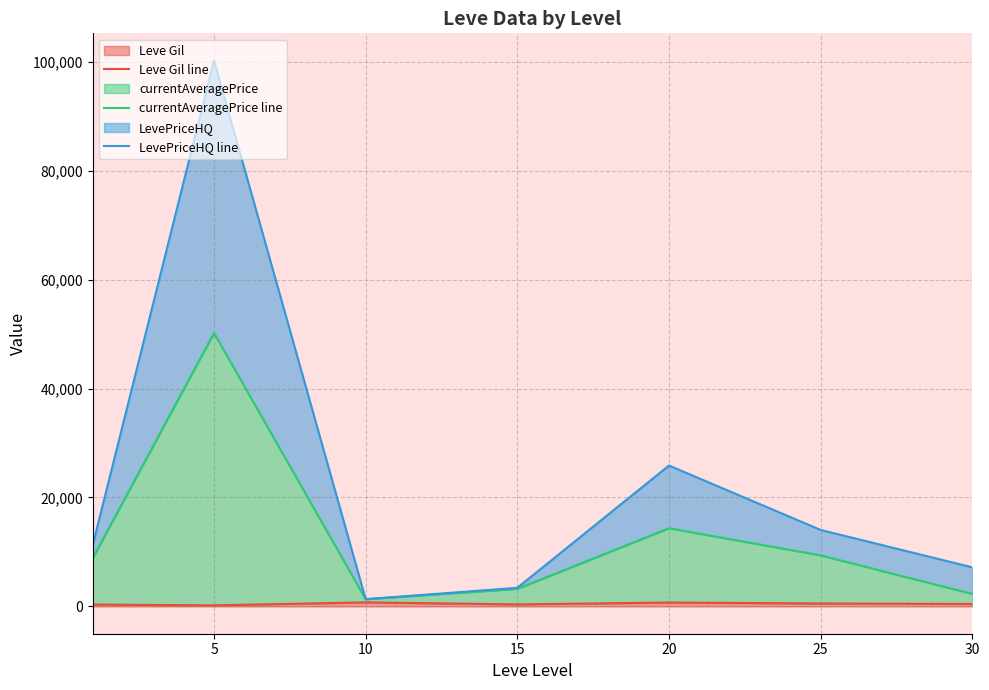

True or false: LevePriceHQ line and Leve Gil line intersect in this chart.

False